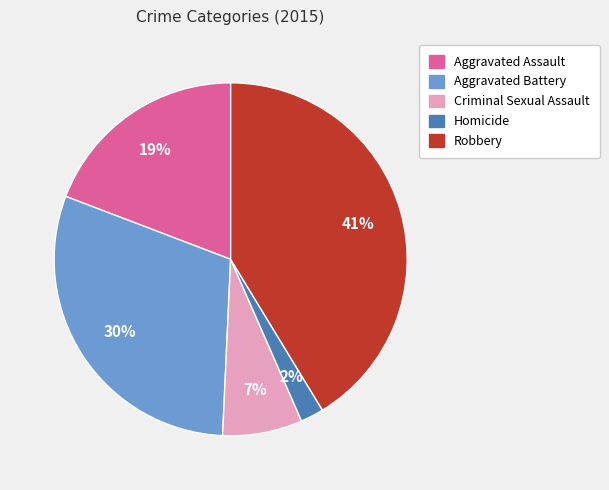

What percentage is the Homicide slice, to the nearest percent?

2%